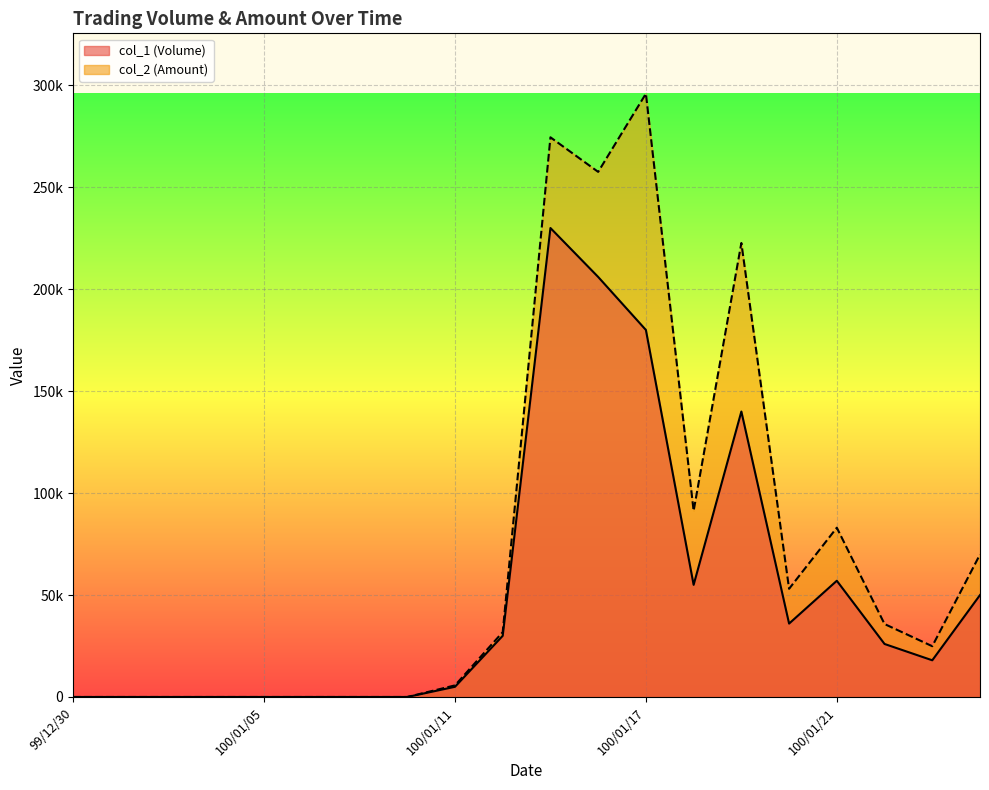

Reading right to left, transcribe all the data shown in this chart.

col_1 (Volume): 50000	18000	26000	57000	36000	140000	55000	180000	206000	230000	30000	5000	0	0	0	0	0	0	0	0
col_2 (Amount): 69900	24900	35780	83030	53060	222650	91300	295890	257530	274490	31800	5690	0	0	0	0	0	0	0	0